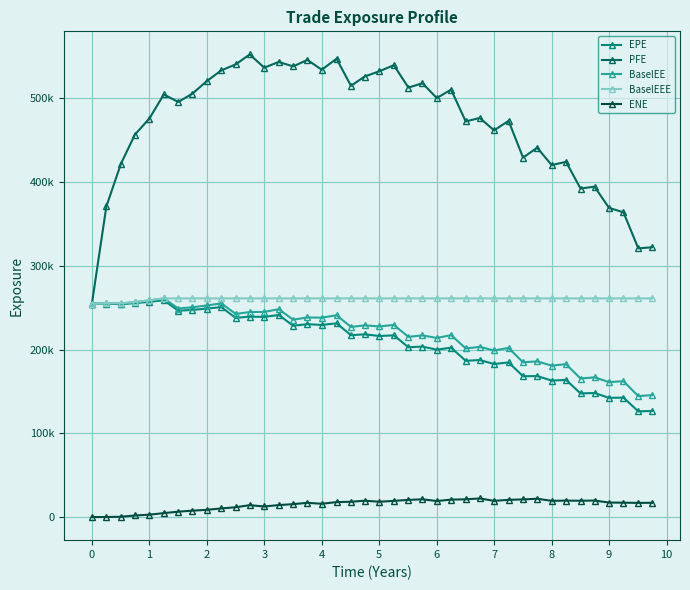

Is this an area chart (filled region under the line)?

No